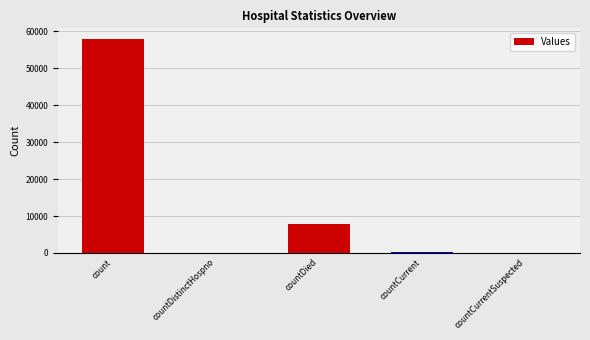

The chart shows a value of 28456 at countCurrentSuspected. True or false?

False